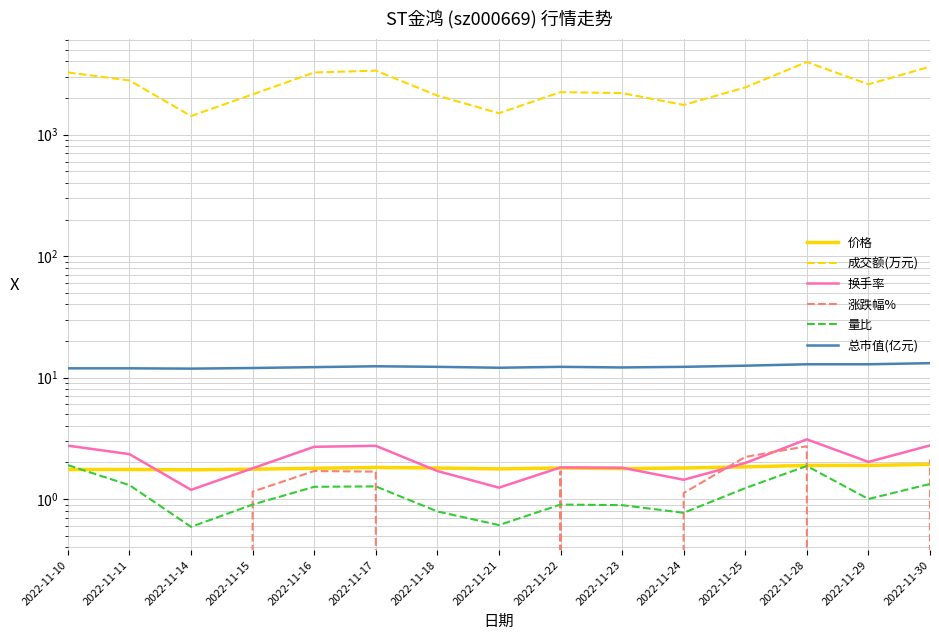

Reading left to right, extract all data points from this chart.

价格: 2022-11-10=1.8	2022-11-11=1.8	2022-11-14=1.7	2022-11-15=1.8	2022-11-16=1.8	2022-11-17=1.8	2022-11-18=1.8	2022-11-21=1.8	2022-11-22=1.8	2022-11-23=1.8	2022-11-24=1.8	2022-11-25=1.8	2022-11-28=1.9	2022-11-29=1.9	2022-11-30=1.9
成交额(万元): 2022-11-10=3249.0	2022-11-11=2791.0	2022-11-14=1422.0	2022-11-15=2144.0	2022-11-16=3246.0	2022-11-17=3363.0	2022-11-18=2094.0	2022-11-21=1500.0	2022-11-22=2237.0	2022-11-23=2197.0	2022-11-24=1755.0	2022-11-25=2447.0	2022-11-28=3959.0	2022-11-29=2594.0	2022-11-30=3626.0
换手率: 2022-11-10=2.8	2022-11-11=2.3	2022-11-14=1.2	2022-11-15=1.8	2022-11-16=2.7	2022-11-17=2.7	2022-11-18=1.7	2022-11-21=1.2	2022-11-22=1.8	2022-11-23=1.8	2022-11-24=1.4	2022-11-25=2.0	2022-11-28=3.1	2022-11-29=2.0	2022-11-30=2.8
涨跌幅%: 2022-11-10=-1.7	2022-11-11=0.0	2022-11-14=-0.6	2022-11-15=1.1	2022-11-16=1.7	2022-11-17=1.7	2022-11-18=-1.1	2022-11-21=-1.7	2022-11-22=1.7	2022-11-23=-1.1	2022-11-24=1.1	2022-11-25=2.2	2022-11-28=2.7	2022-11-29=0.0	2022-11-30=2.1
量比: 2022-11-10=1.9	2022-11-11=1.3	2022-11-14=0.6	2022-11-15=0.9	2022-11-16=1.3	2022-11-17=1.3	2022-11-18=0.8	2022-11-21=0.6	2022-11-22=0.9	2022-11-23=0.9	2022-11-24=0.8	2022-11-25=1.2	2022-11-28=1.9	2022-11-29=1.0	2022-11-30=1.3
总市值(亿元): 2022-11-10=11.9	2022-11-11=11.9	2022-11-14=11.8	2022-11-15=12.0	2022-11-16=12.2	2022-11-17=12.4	2022-11-18=12.2	2022-11-21=12.0	2022-11-22=12.2	2022-11-23=12.1	2022-11-24=12.2	2022-11-25=12.5	2022-11-28=12.9	2022-11-29=12.9	2022-11-30=13.1